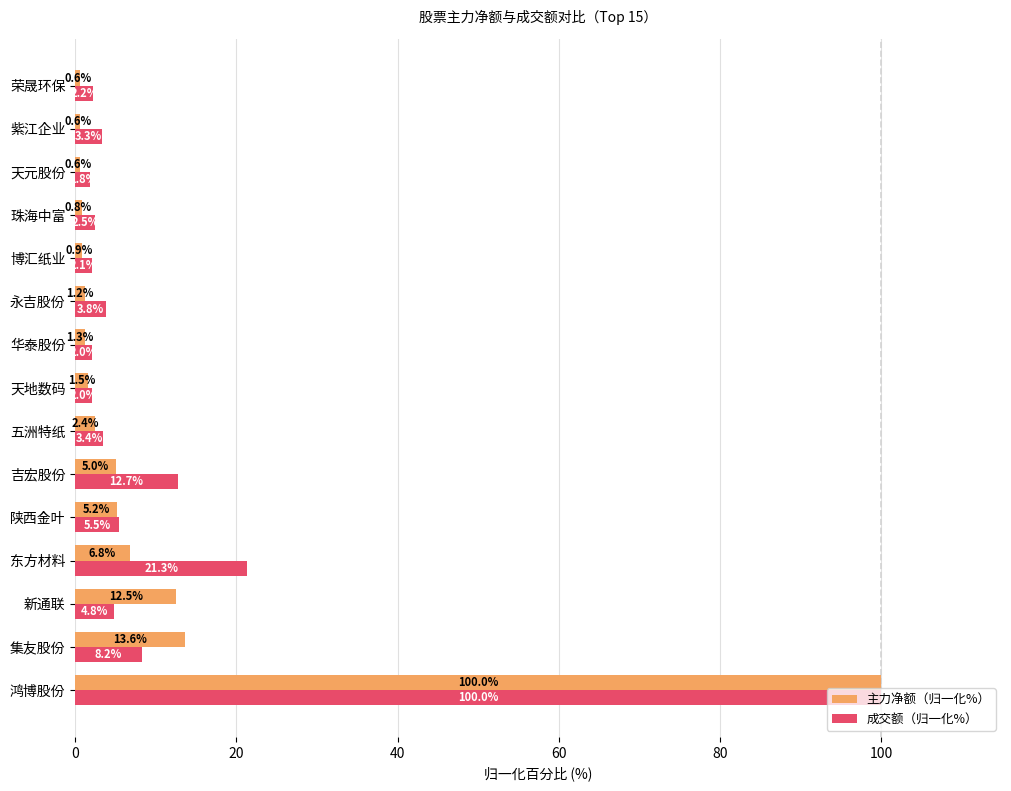

Is the value of 主力净额（归一化%） at 鸿博股份 greater than the value of 成交额（归一化%） at 集友股份?

Yes